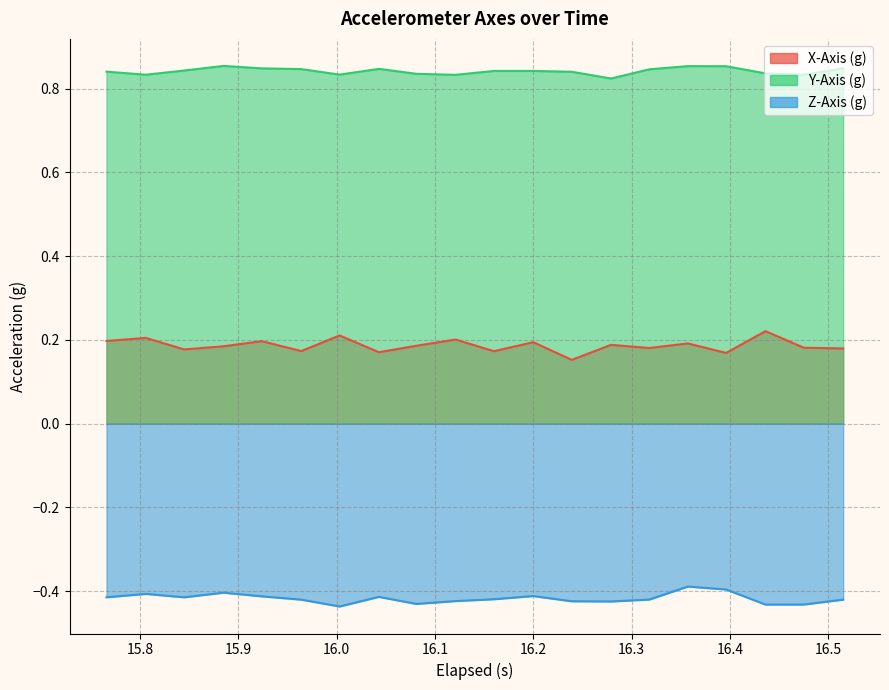

Rank the series by their maximum value, from lowest to highest.

Z-Axis (g), X-Axis (g), Y-Axis (g)